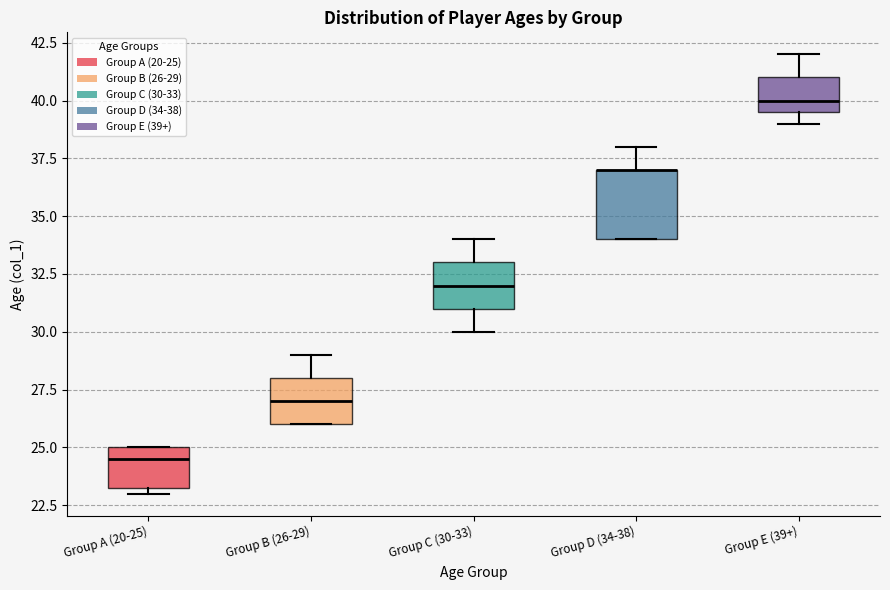

Reading left to right, read every box against the y-axis: the position of its median line, the range the box covers, and the ends of its whiskers. The values are not printed on the chart, so give them approximately, as read against the axis.

Group A (20-25): median 24.5, box 23.5 to 25.0, whiskers 23.0 to 25.0
Group B (26-29): median 27.0, box 26.0 to 28.0, whiskers 26.0 to 29.0
Group C (30-33): median 32.0, box 31.0 to 33.0, whiskers 30.0 to 34.0
Group D (34-38): median 37.0 (drawn on the box's upper edge), box 34.0 to 37.0, whiskers 34.0 to 38.0
Group E (39+): median 40.0, box 39.5 to 41.0, whiskers 39.0 to 42.0